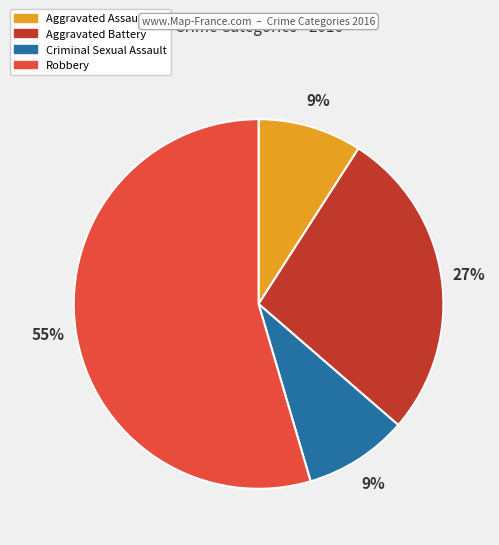

Is Criminal Sexual Assault the majority of the pie?

No